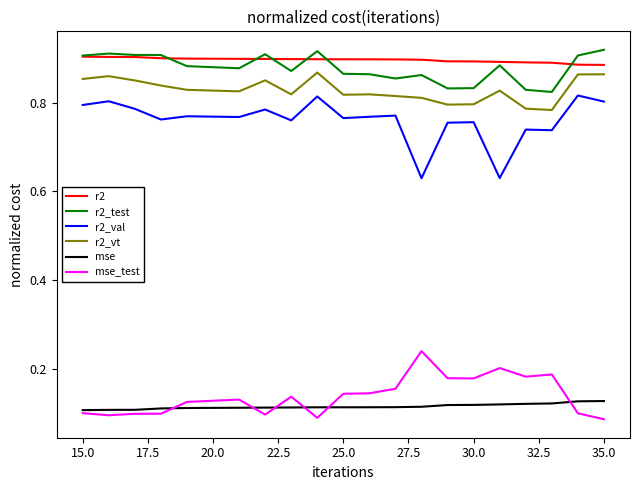

True or false: r2_vt and mse intersect in this chart.

False